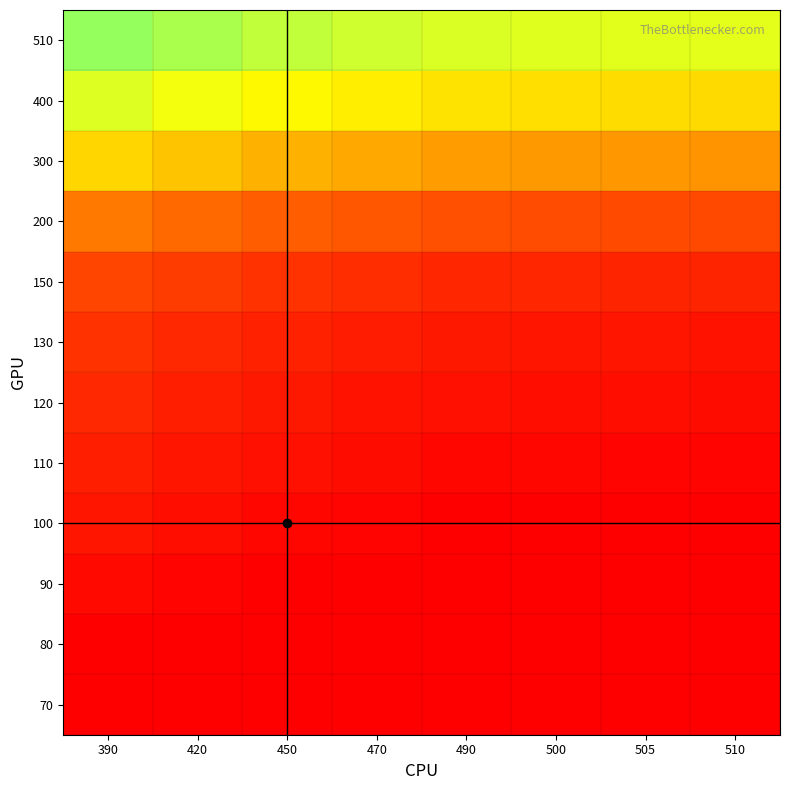

How many data points does each series have?

8